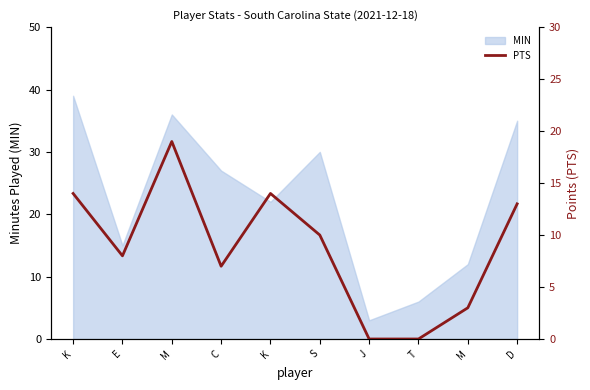

Where is the first local maximum?

M